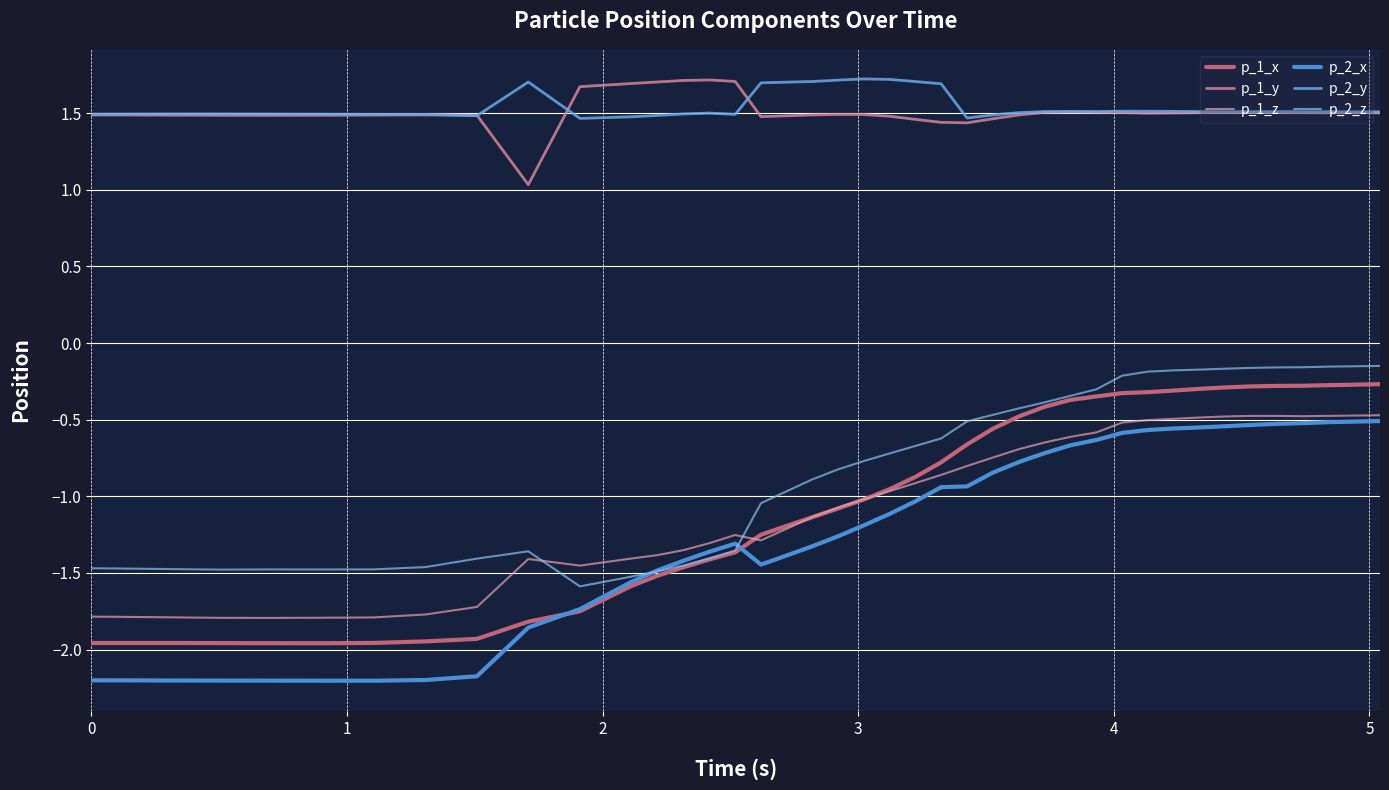

True or false: p_2_x and p_1_y intersect in this chart.

False